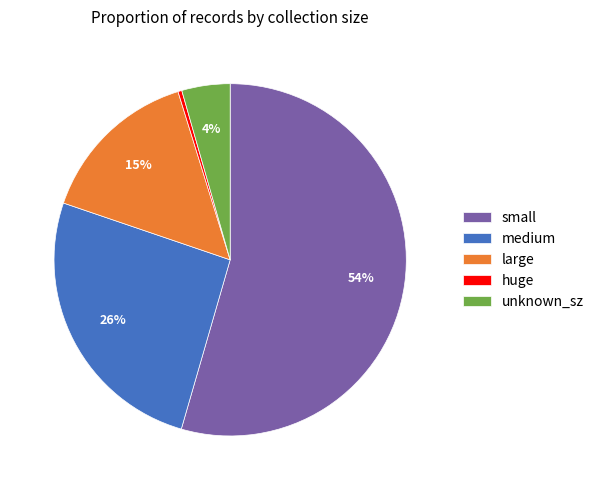

What is the smallest slice in the pie chart?

huge